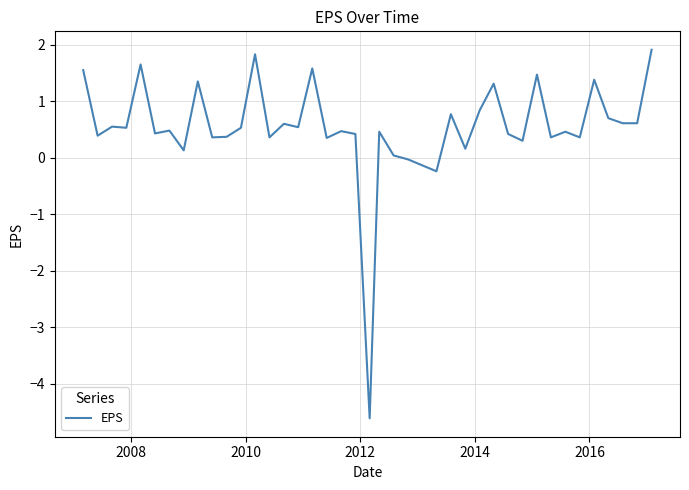

What is the difference between the maximum and minimum values?

6.5